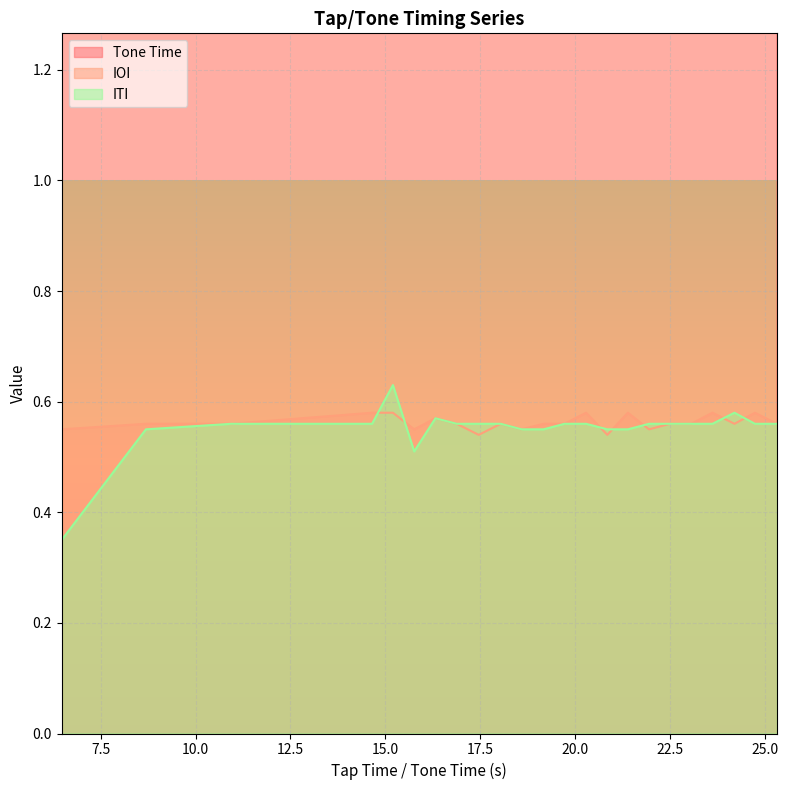

What is the minimum value shown in the chart?

0.3